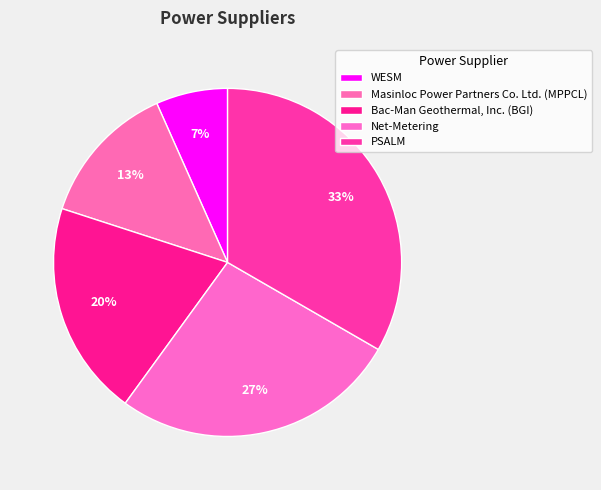

What percentage is NOT represented by WESM?

93.3%